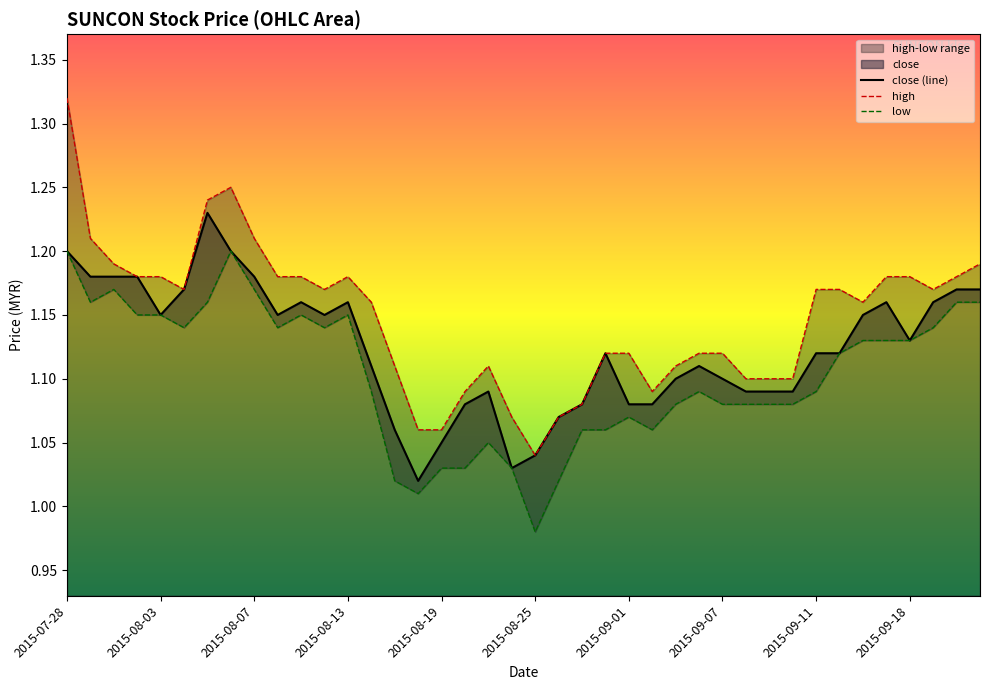

At which label is high closest to 1?

2015-08-25